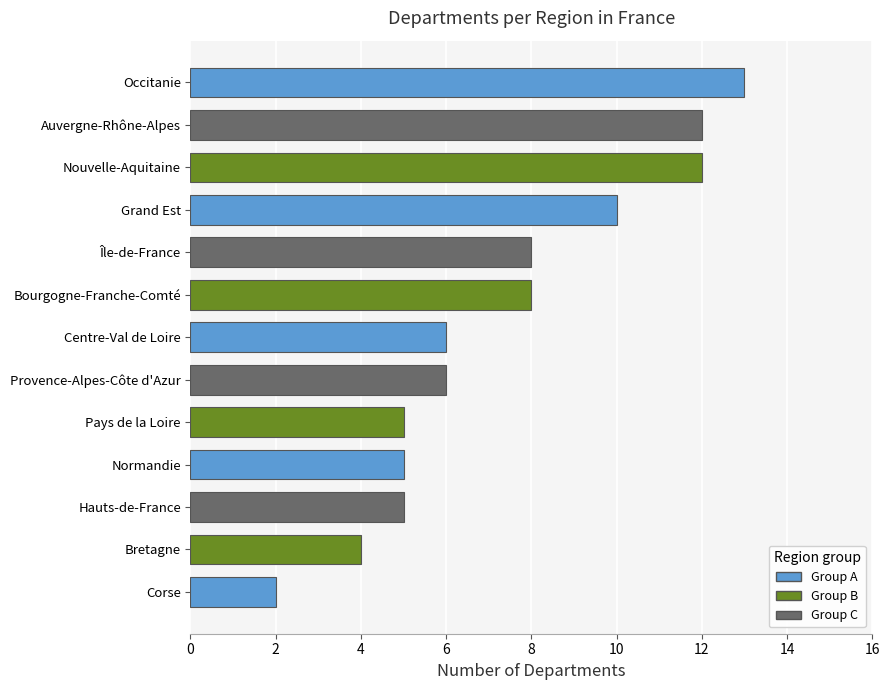

What is the sum of the values at Normandie and Nouvelle-Aquitaine?

17